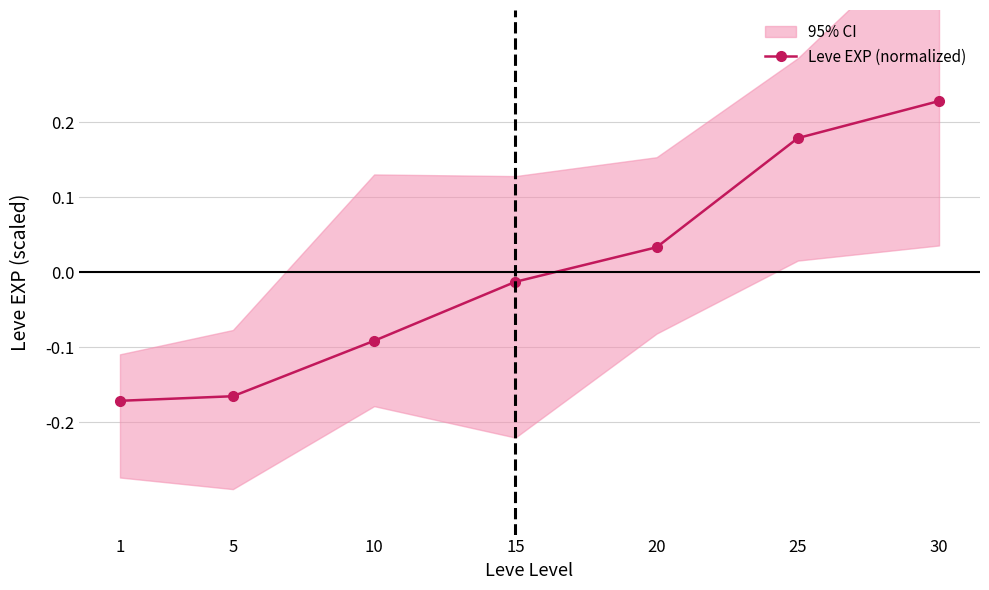

True or false: the data shows -0.0 at 15.

False